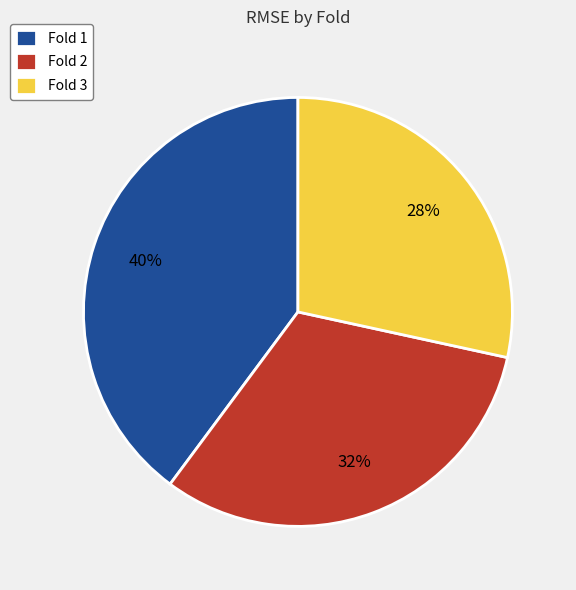

Is it true that Fold 2 is 32% of the pie?

True